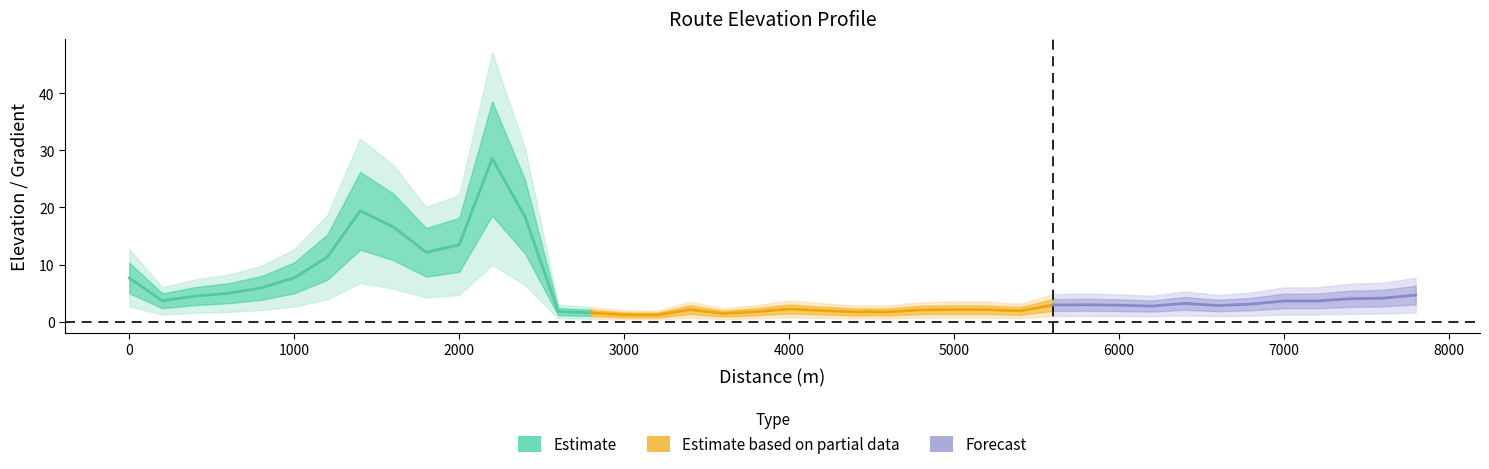

At which category does the chart reach its peak across all series?

2200